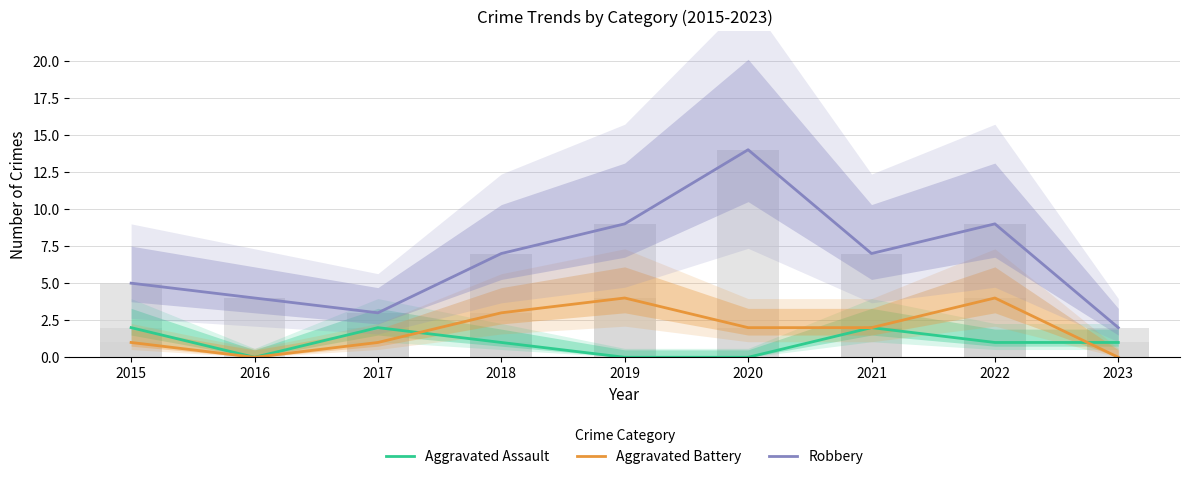

Reading left to right, what are all the values shown in this chart?

Aggravated Assault: 2015=2	2016=0	2017=2	2018=1	2019=0	2020=0	2021=2	2022=1	2023=1
Aggravated Battery: 2015=1	2016=0	2017=1	2018=3	2019=4	2020=2	2021=2	2022=4	2023=0
Robbery: 2015=5	2016=4	2017=3	2018=7	2019=9	2020=14	2021=7	2022=9	2023=2